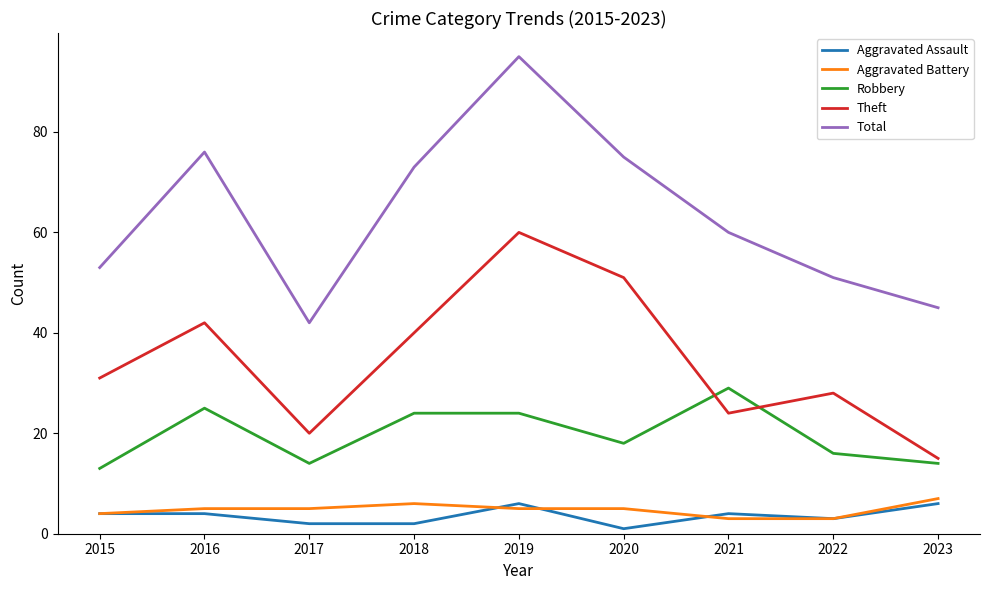

What is the approximate value of Robbery at 2023, to the nearest 10?

10